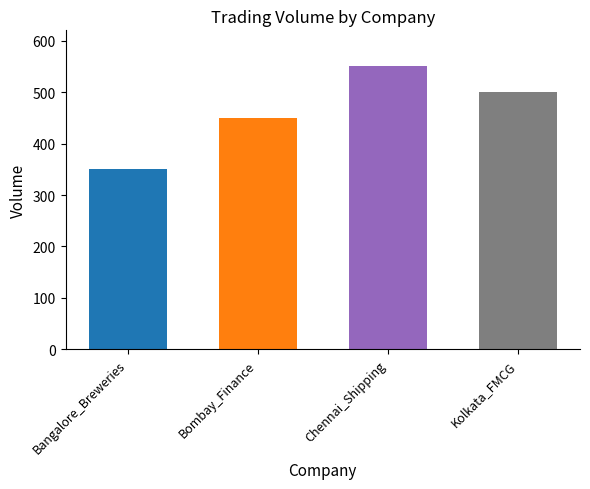

Reading left to right, list all the values displayed in this chart.

Bangalore_Breweries=350	Bombay_Finance=450	Chennai_Shipping=550	Kolkata_FMCG=500